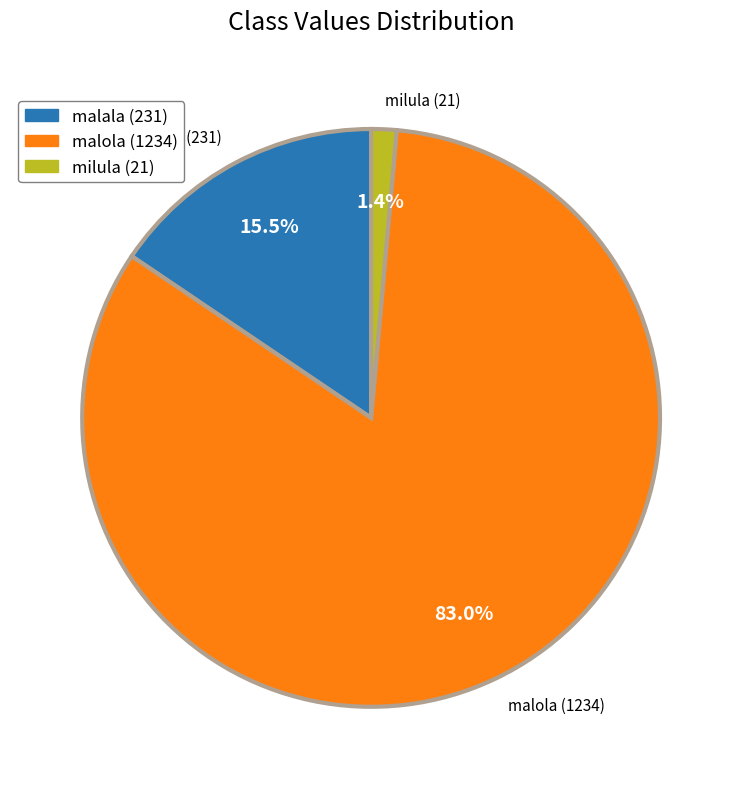

To the nearest percent, what is the average slice percentage?

33%